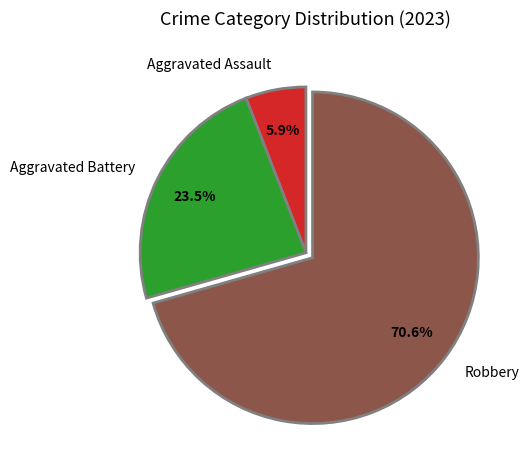

What is the ratio of the value at Aggravated Battery to the value at Aggravated Assault?

4.0